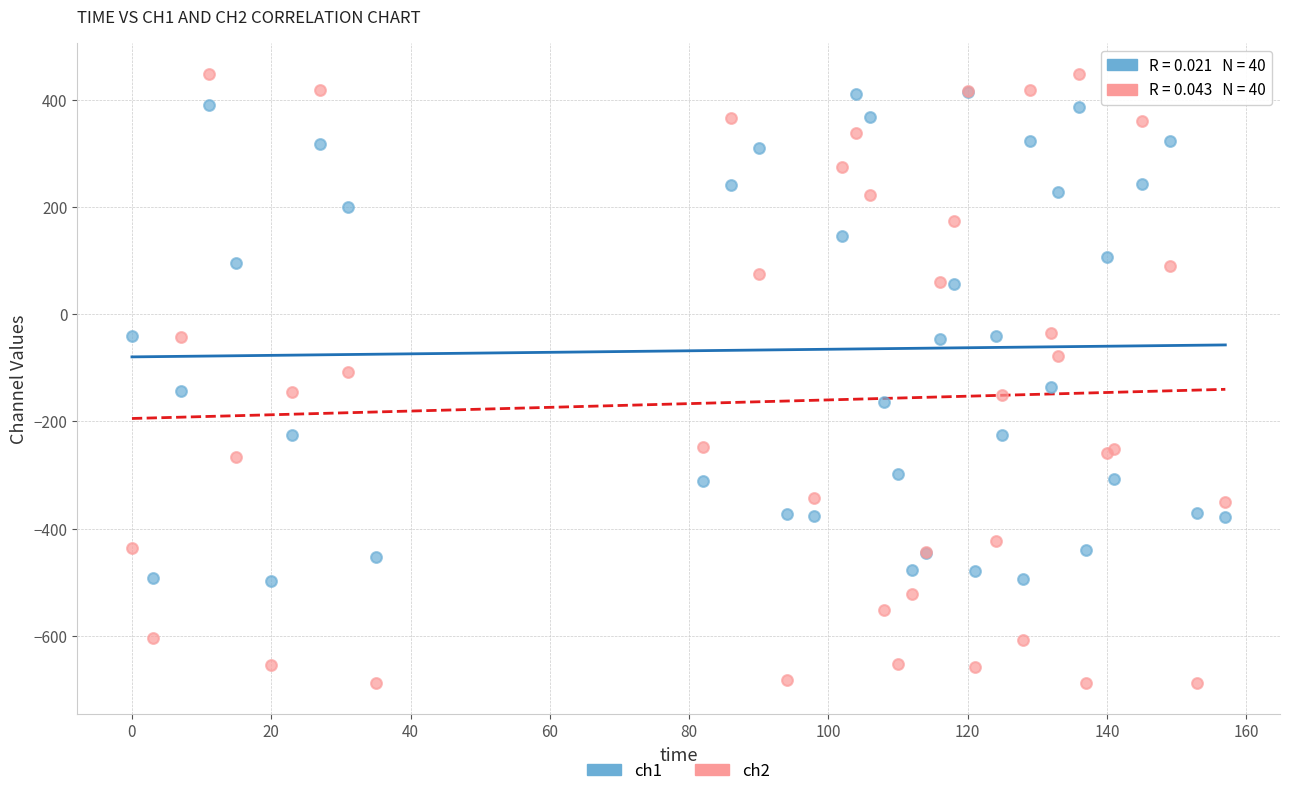

What are all the series names shown in the legend?

ch1, ch2